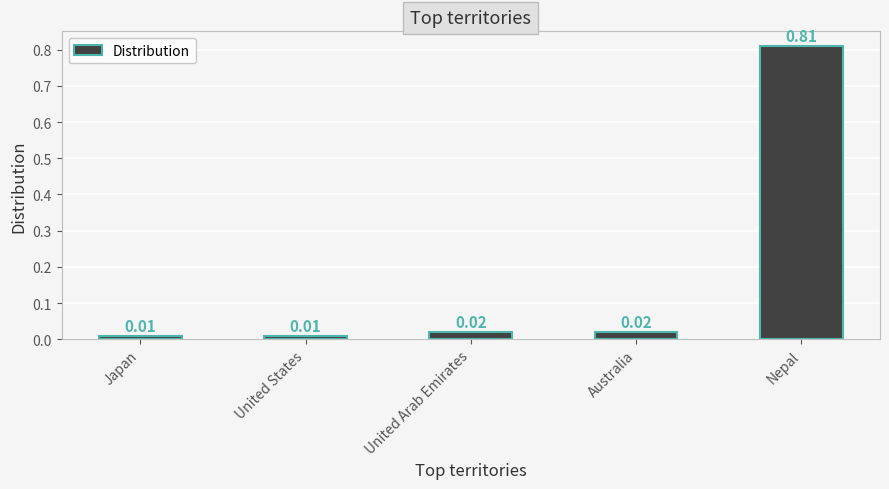

What is the label of the 1st bar from the left?

Japan